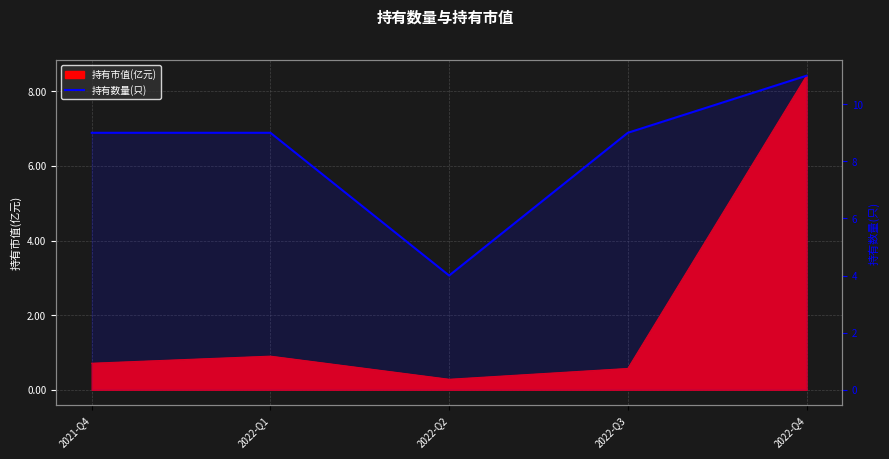

Reading left to right, transcribe all the data shown in this chart.

9	9	4	9	11